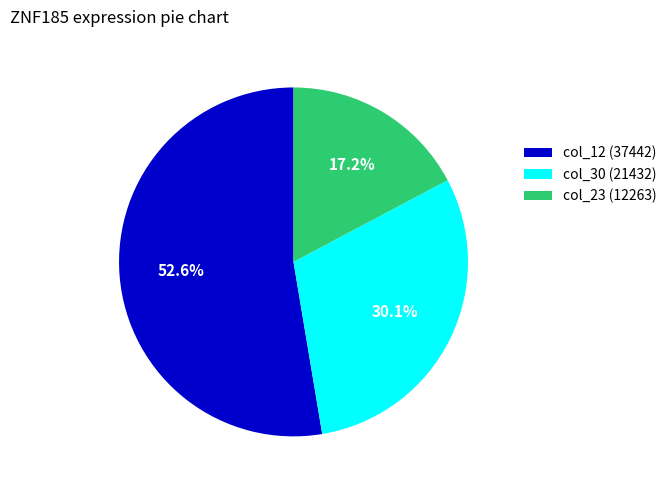

Does any single category account for the majority?

Yes